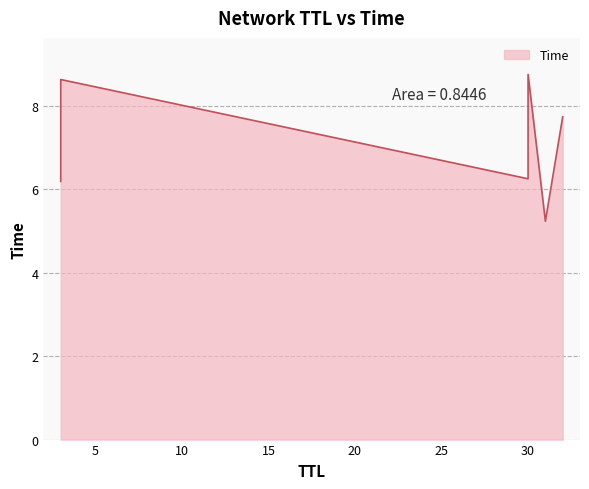

Rank the categories by value from lowest to highest.

31, 3, 30, 32, 3, 30